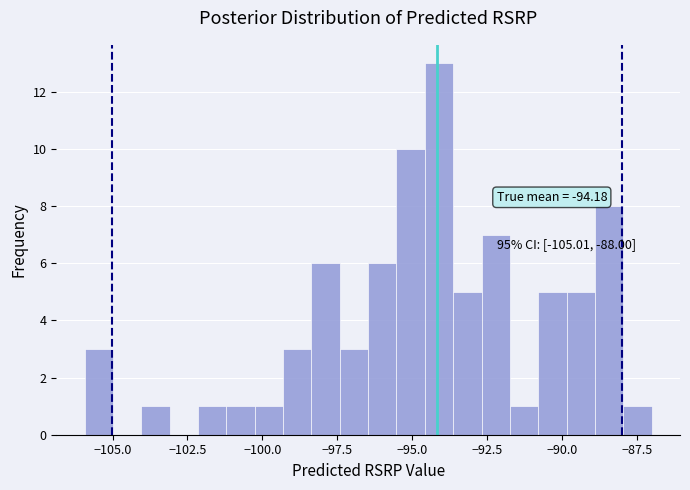

Around what value on the x-axis is the tallest bar? Give the approximate position of its centre, as read against the axis.

-94.0